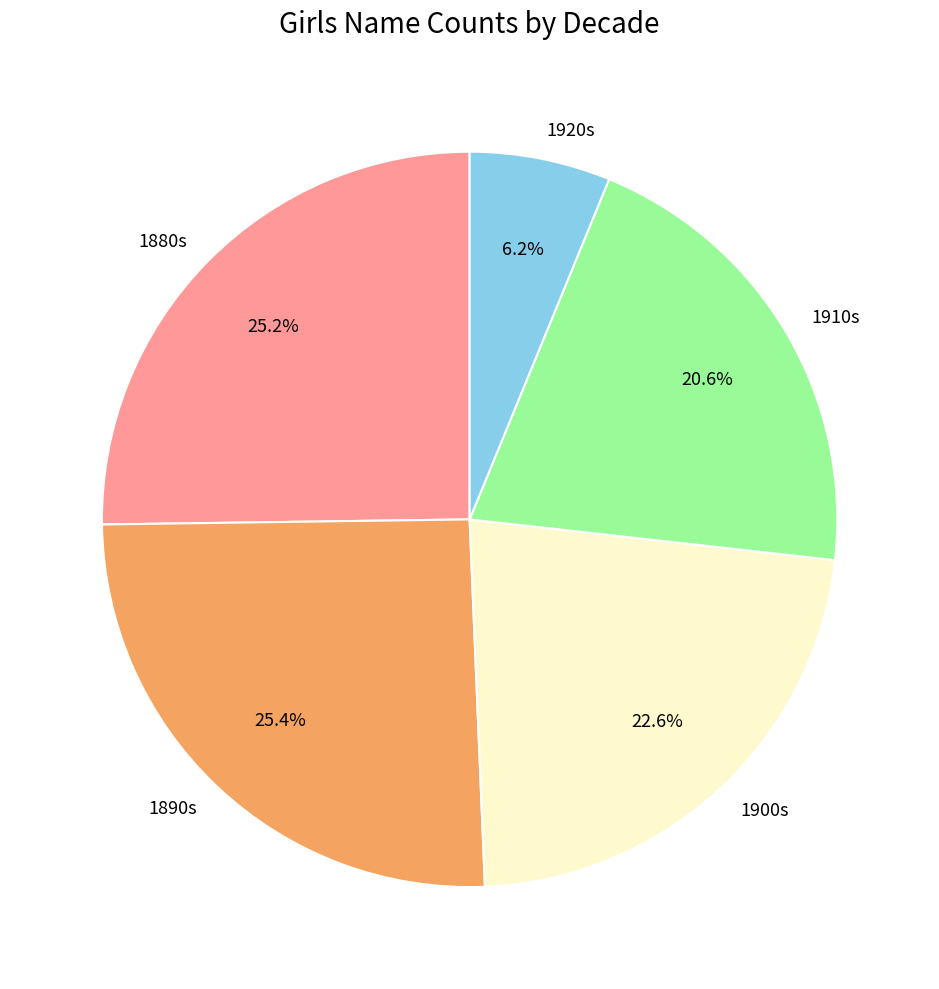

What is the ratio of the value at 1900s to the value at 1910s?

1.1